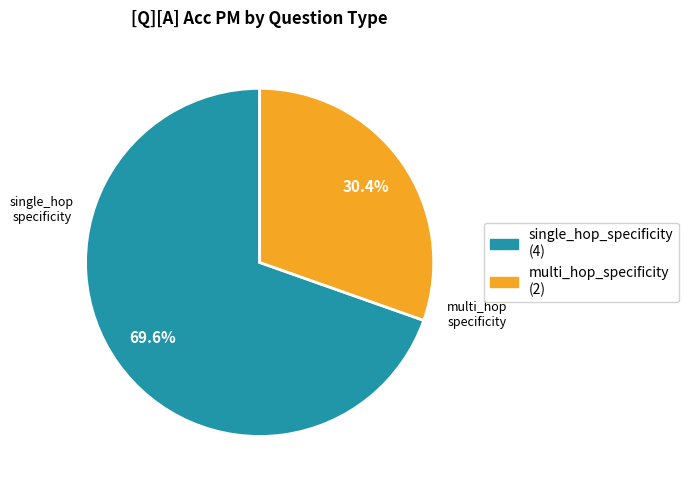

What percentage is the multi_hop_specificity slice, to the nearest percent?

30%